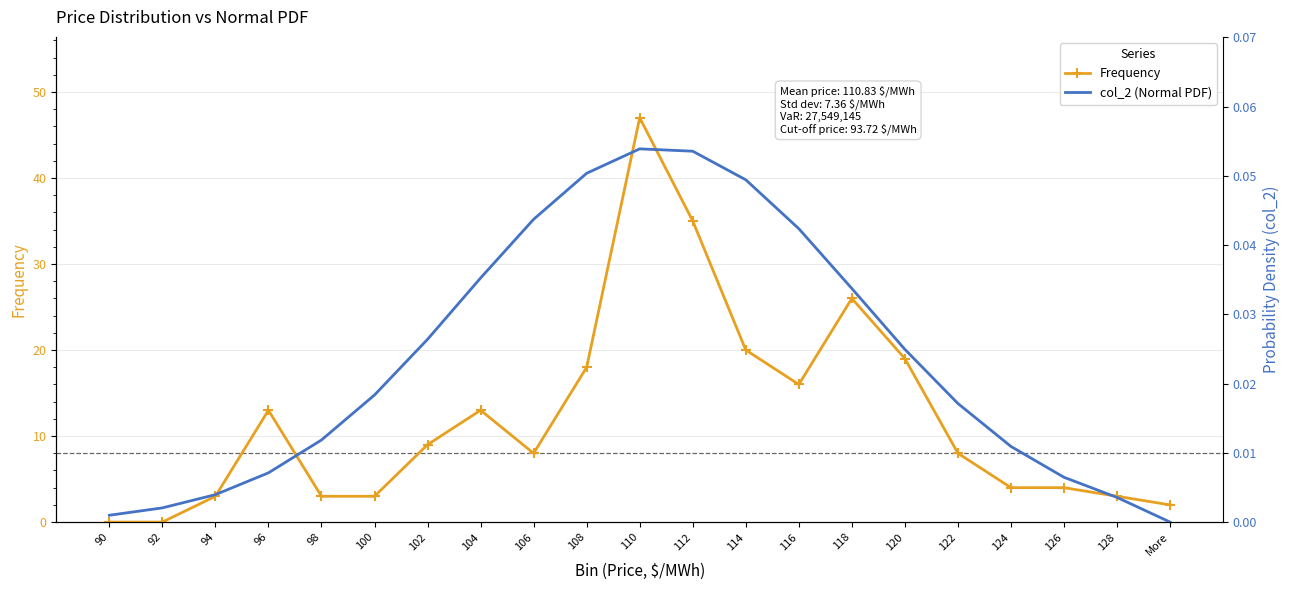

Between 104 and 120, which series saw the biggest shift?

Frequency